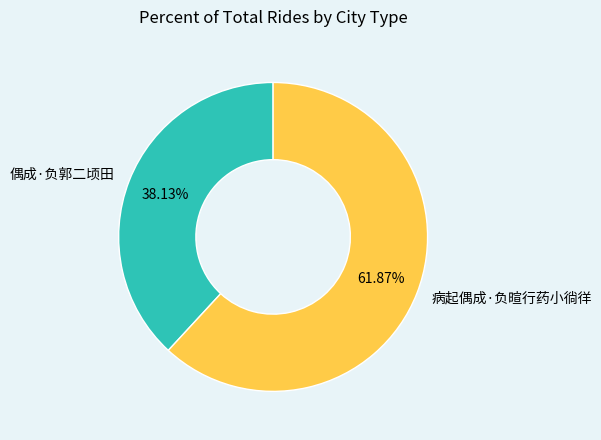

To the nearest percent, what is the combined percentage of 偶成·负郭二顷田 and 病起偶成·负暄行药小徜徉?

100%